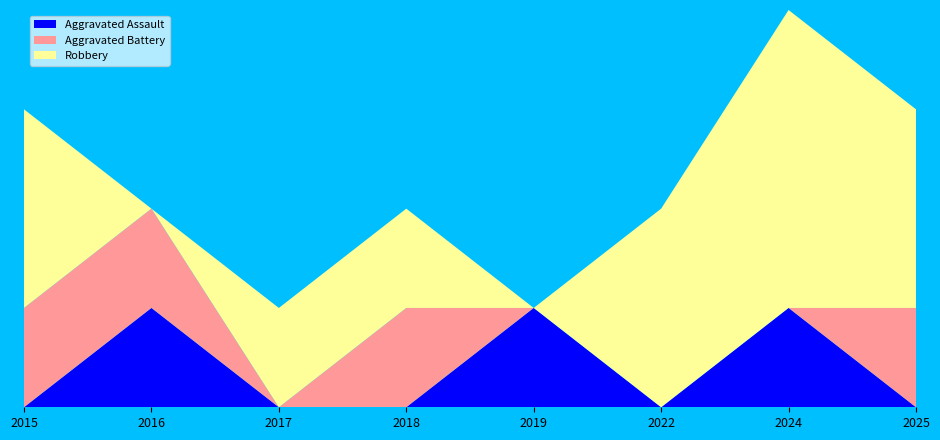

How many Aggravated Battery values are between 0 and 1?

8